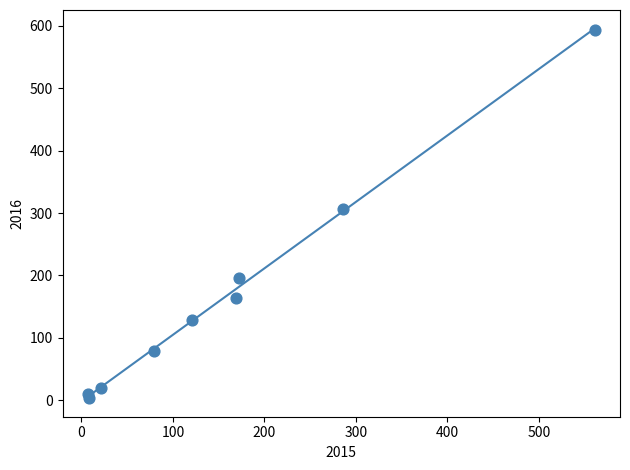

What Y value in the scatter plot is closest to 298?

307